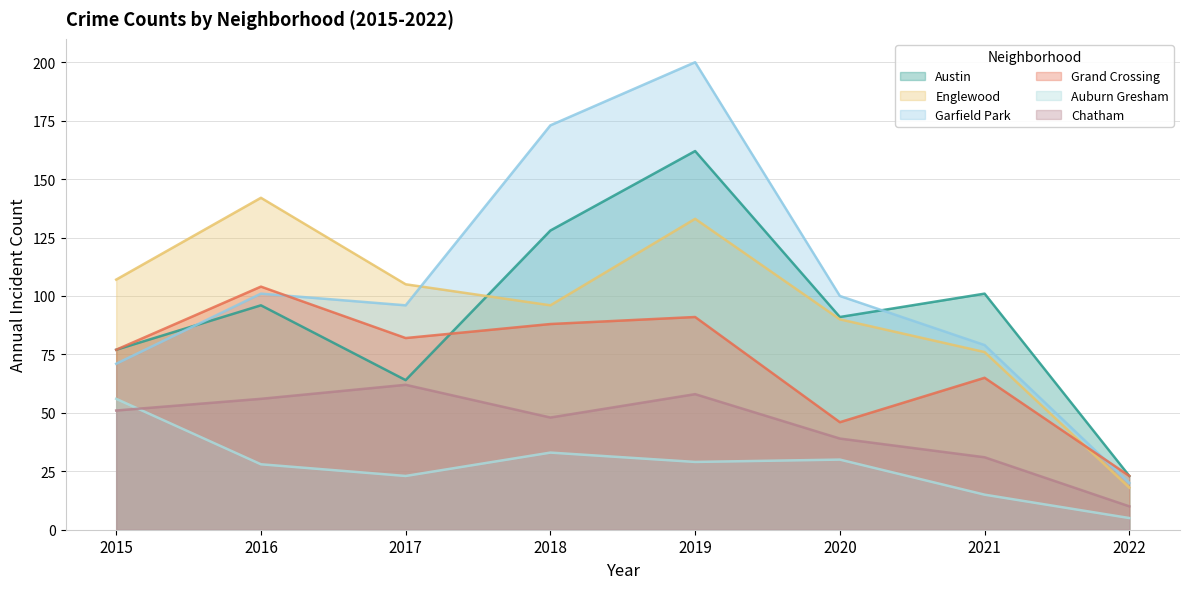

What is the maximum value for Austin?

162